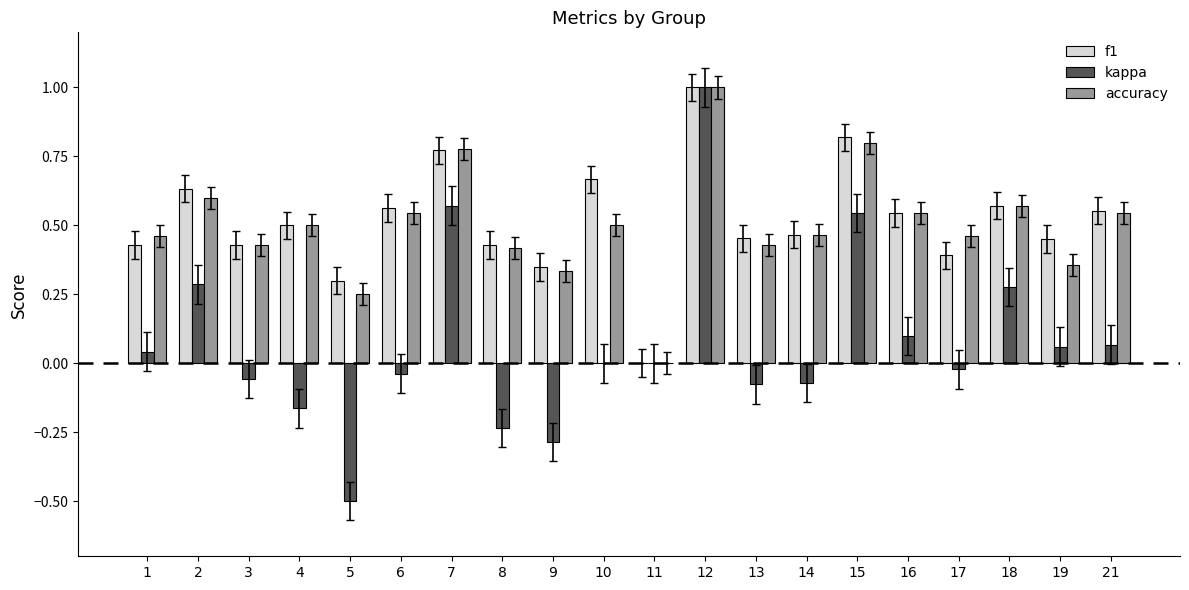

The kappa series shows 0.1 at 19. True or false?

True